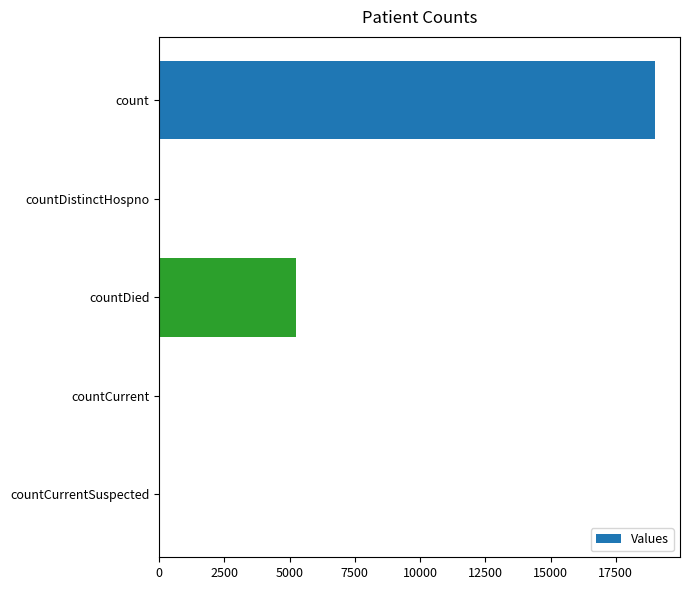

What is the sum of all values?

24344